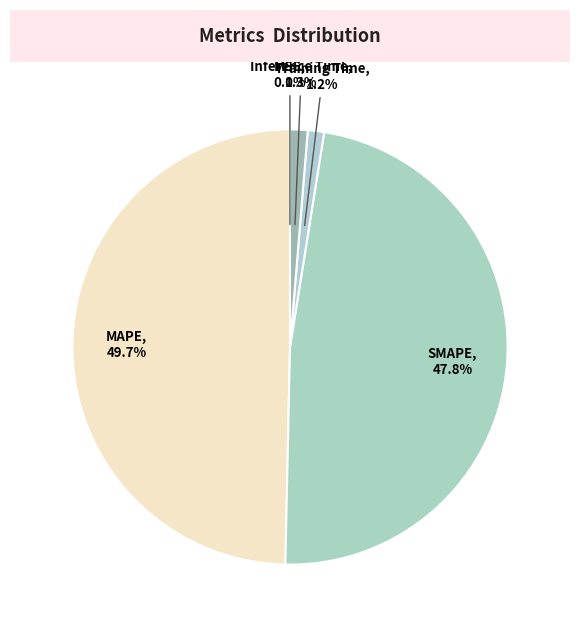

Which slice is the largest?

MAPE